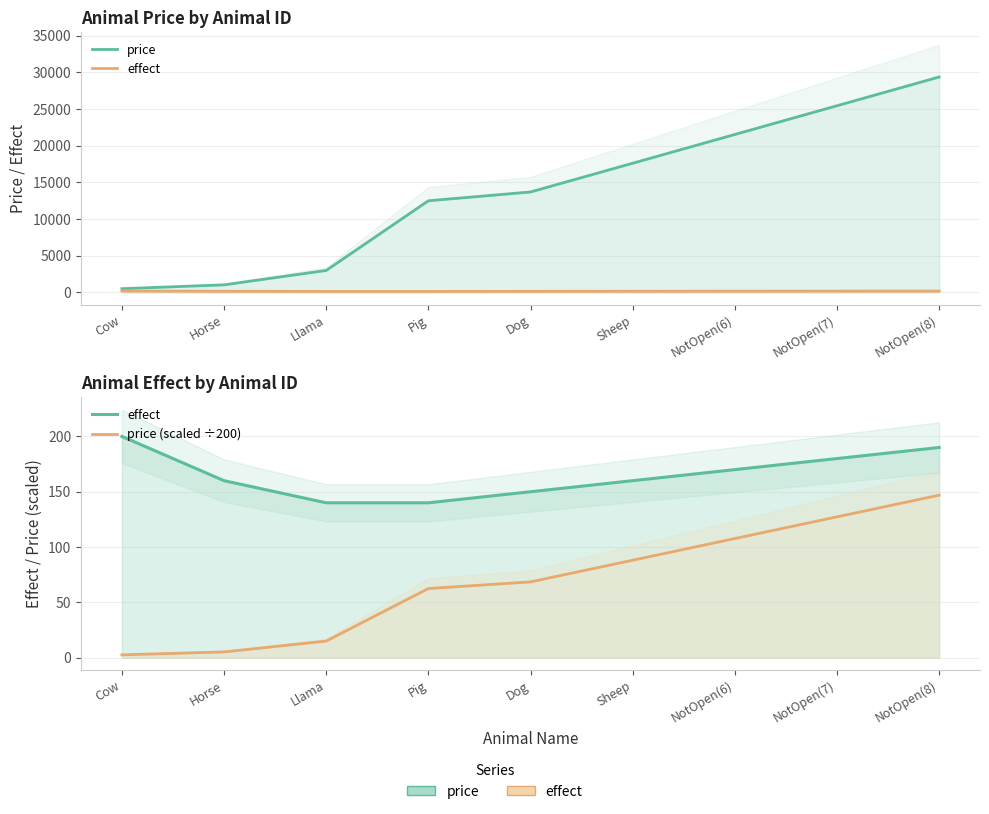

Reading left to right, list all the values displayed in this chart.

price: 511.0	1036.0	3000.0	12500.0	13700.0	17620.0	21540.0	25460.0	29380.0
effect: 200.0	160.0	140.0	140.0	150.0	160.0	170.0	180.0	190.0
price (scaled ÷200): 2.6	5.2	15.0	62.5	68.5	88.1	107.7	127.3	146.9